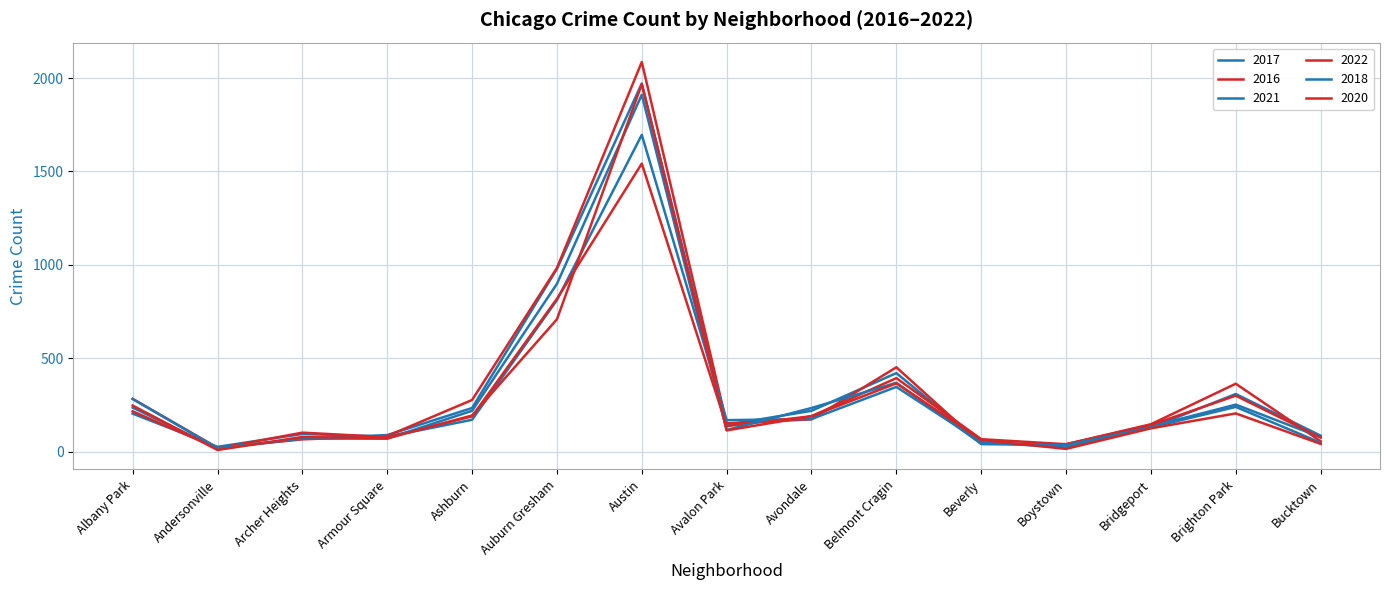

Which label corresponds to the largest value in the chart?

Austin